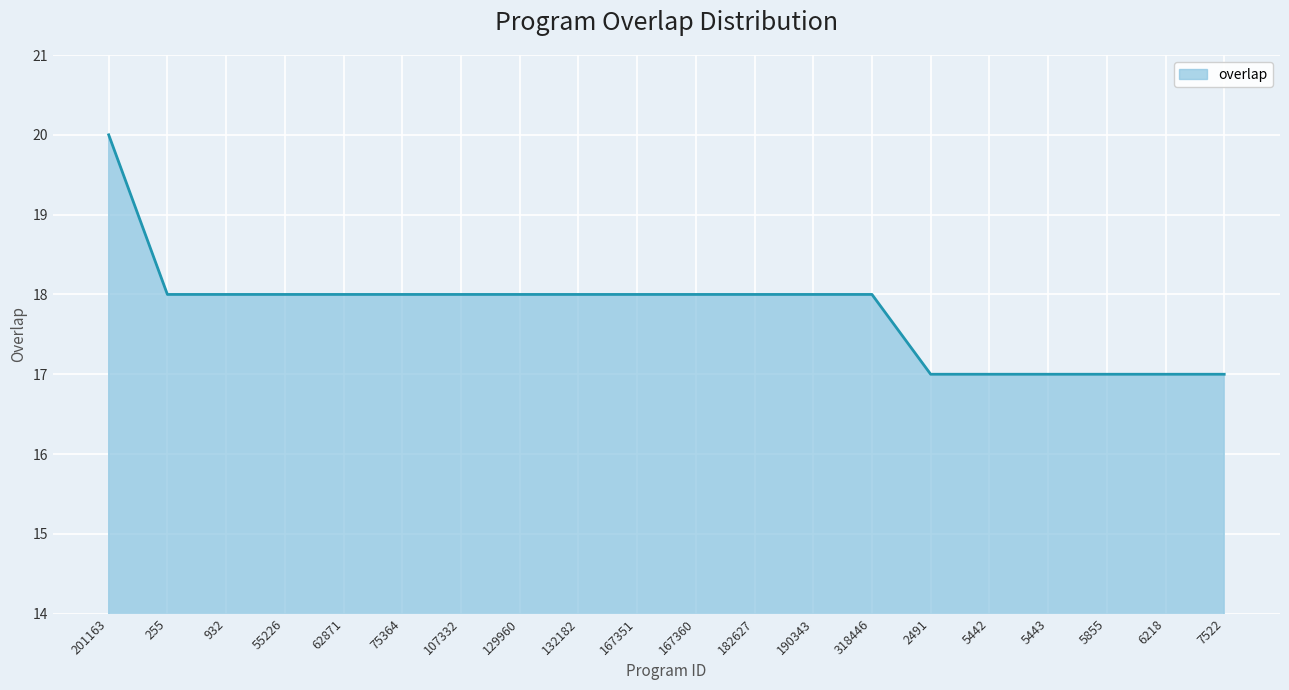

At which label does the data first exceed 18?

201163